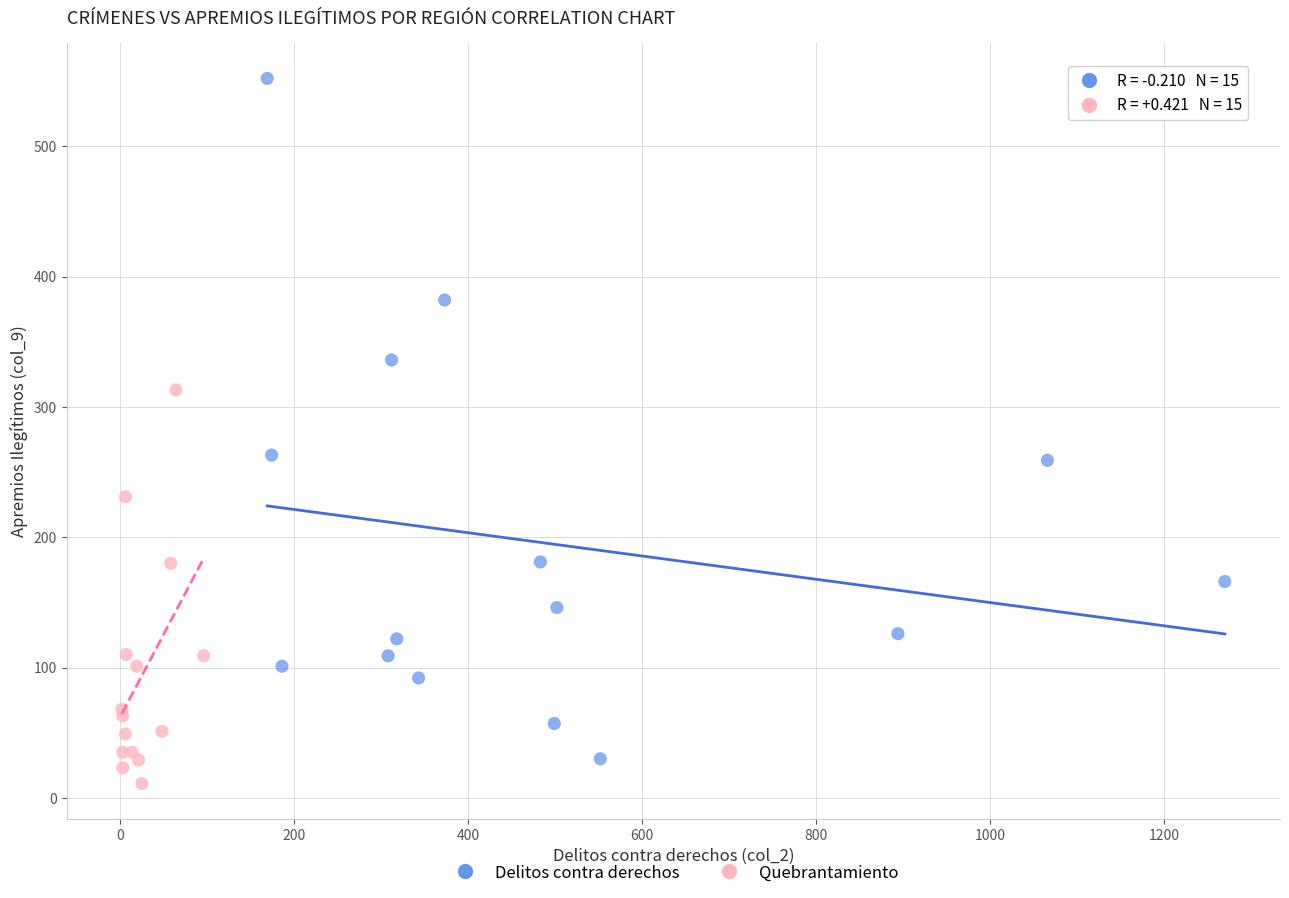

Which series reaches the maximum Y coordinate?

Delitos contra derechos